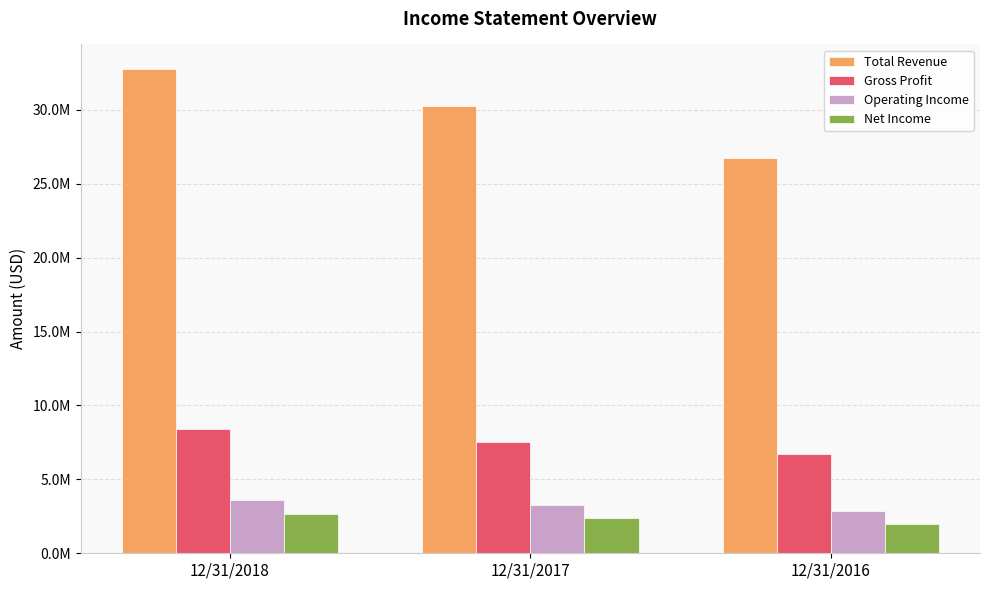

What is the sum of all Total Revenue values?

89785241